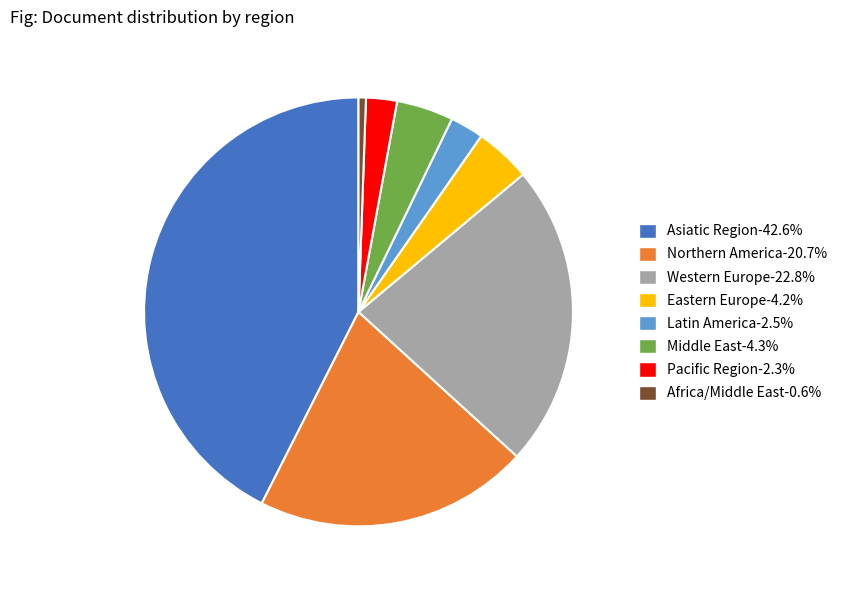

Which slice is the smallest?

Africa/Middle East